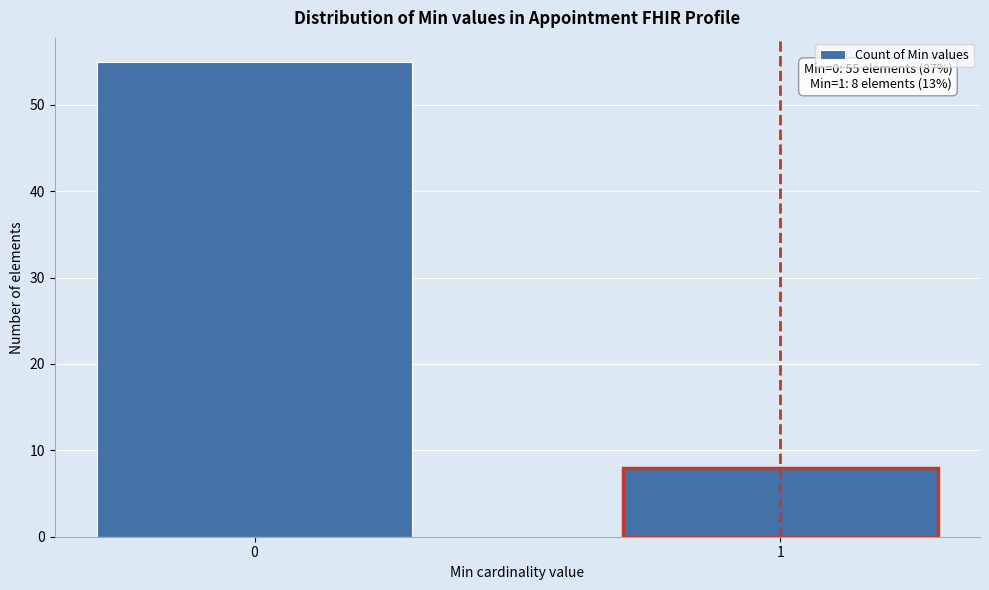

Reading left to right, transcribe all the data shown in this chart.

0=55	1=8